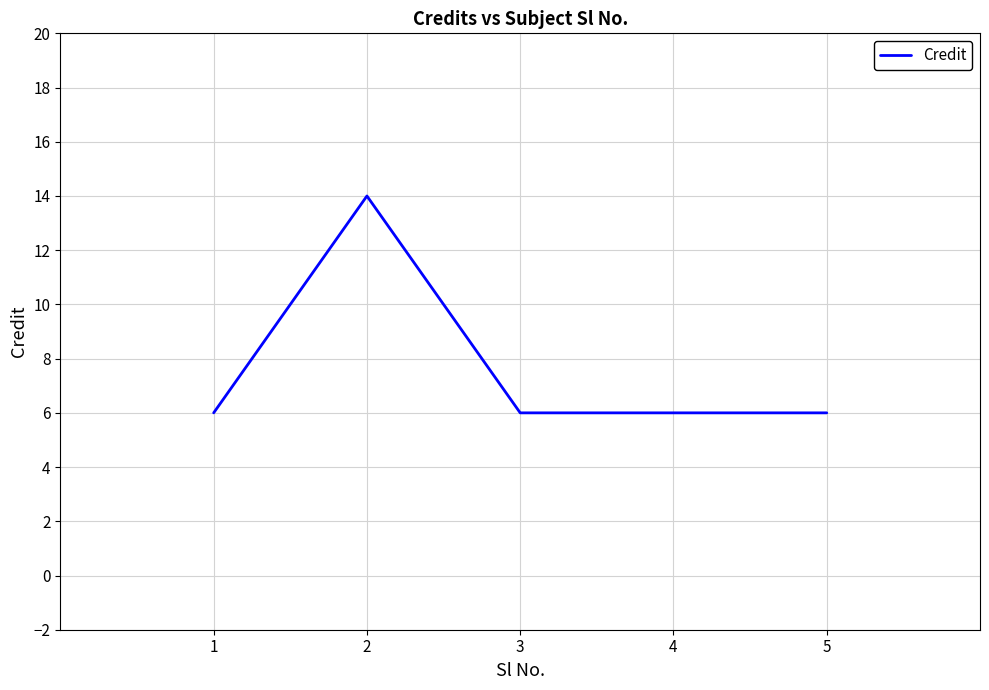

What is the ratio of the value at 3 to the value at 2?

0.4